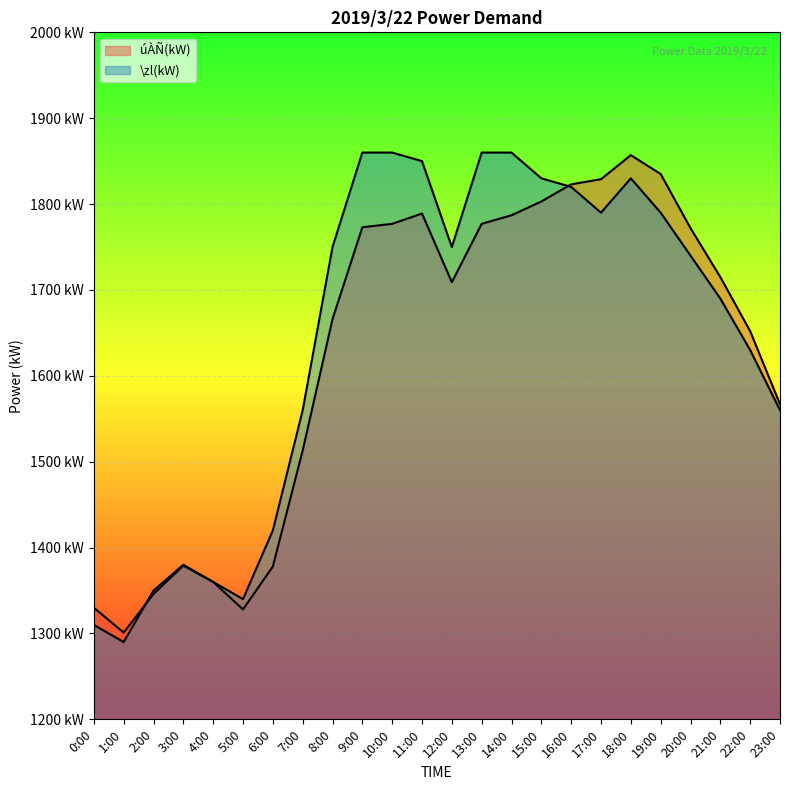

The \zl(kW) series shows 2855 at 19:00. True or false?

False